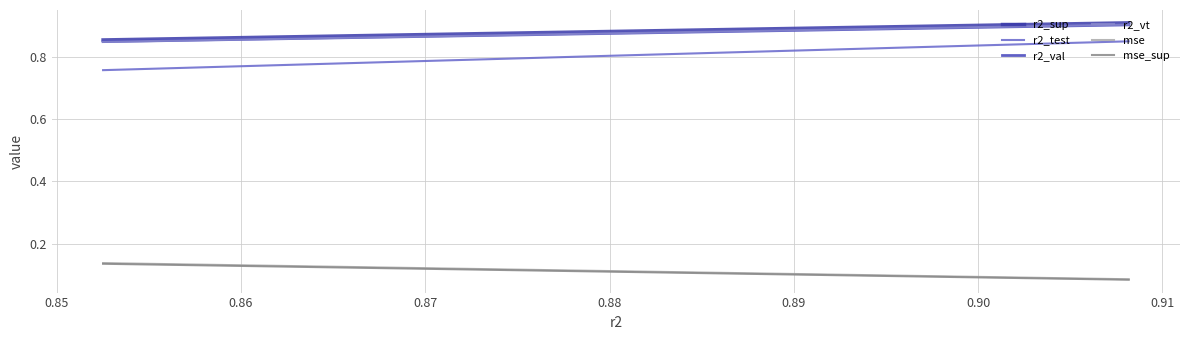

Rank the series by their maximum value, from highest to lowest.

r2_sup, r2_vt, r2_val, r2_test, mse, mse_sup